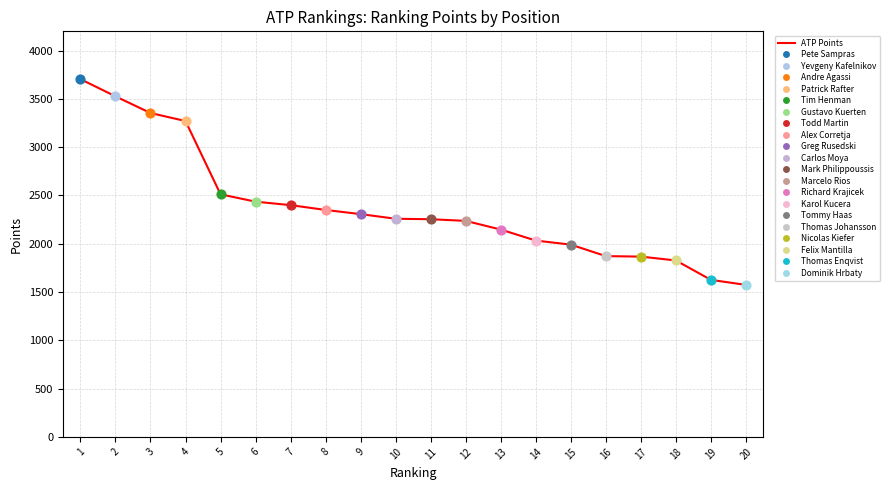

Which has a higher value, 5 or 6?

5